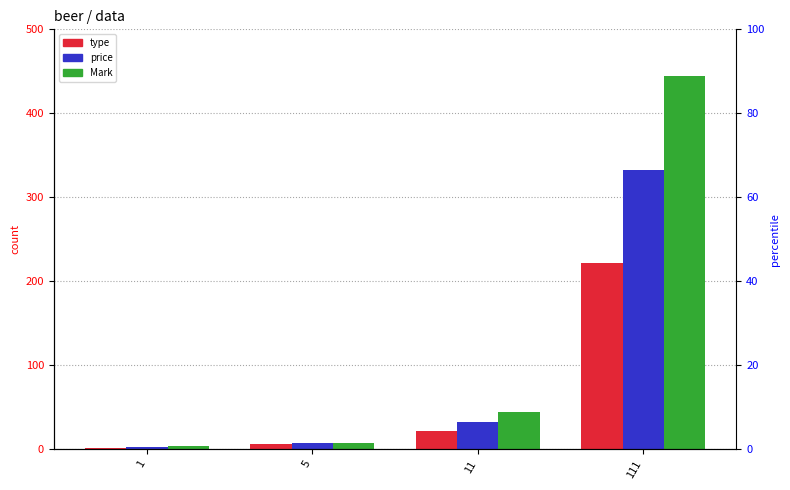

What is the total value across all series at 1?

9